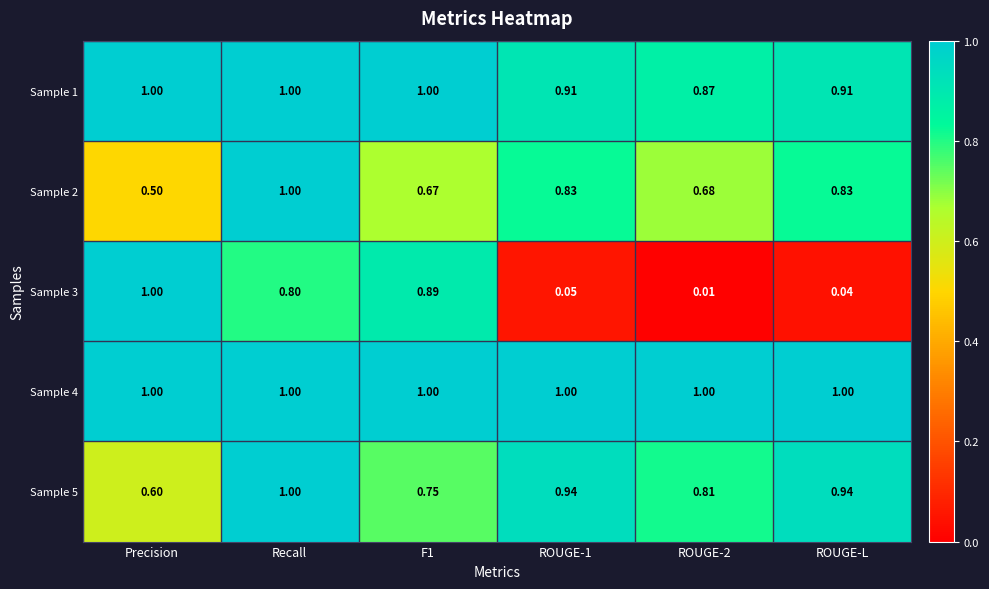

Is the value of Sample 1 at ROUGE-L greater than the value of Sample 5 at ROUGE-1?

No